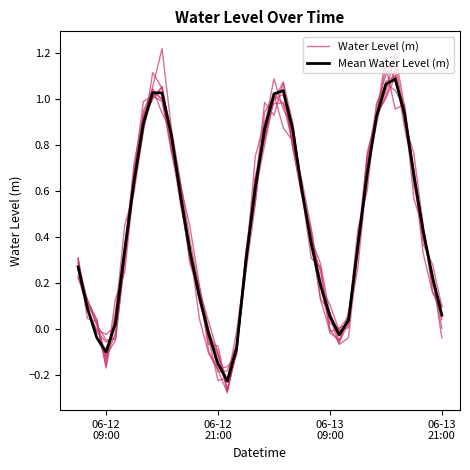

Rank the series by their average value, from highest to lowest.

Mean Water Level (m), Water Level (m)